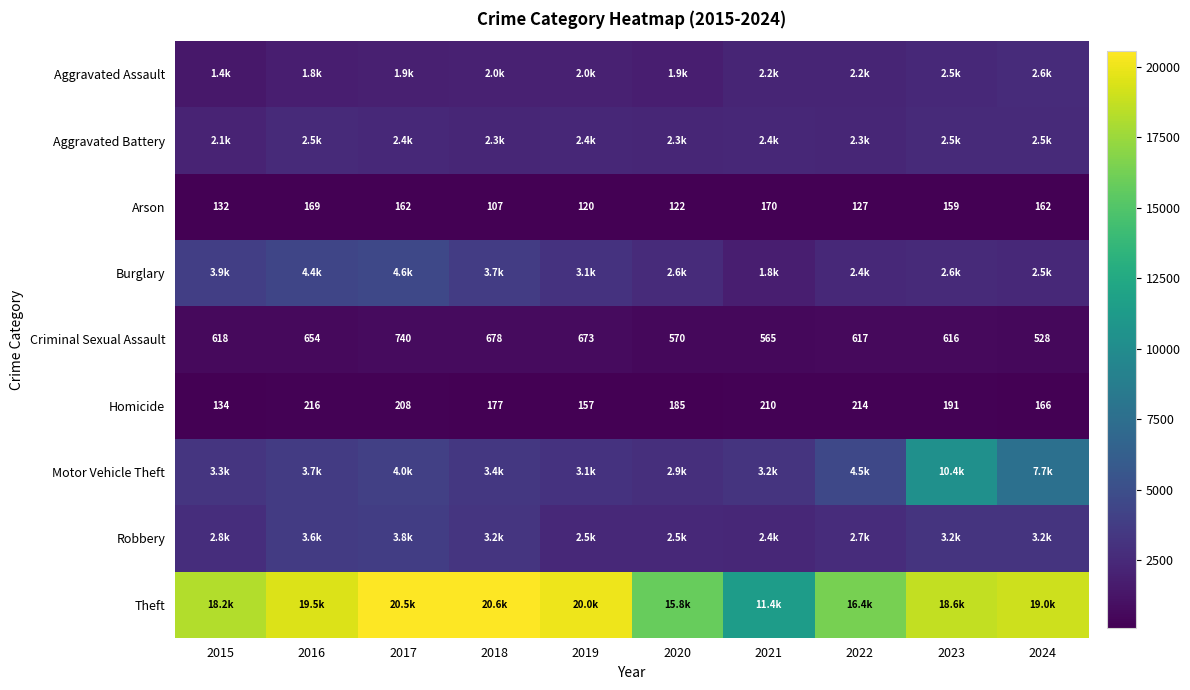

What is the approximate value of Arson at 2018, to the nearest 5?

105